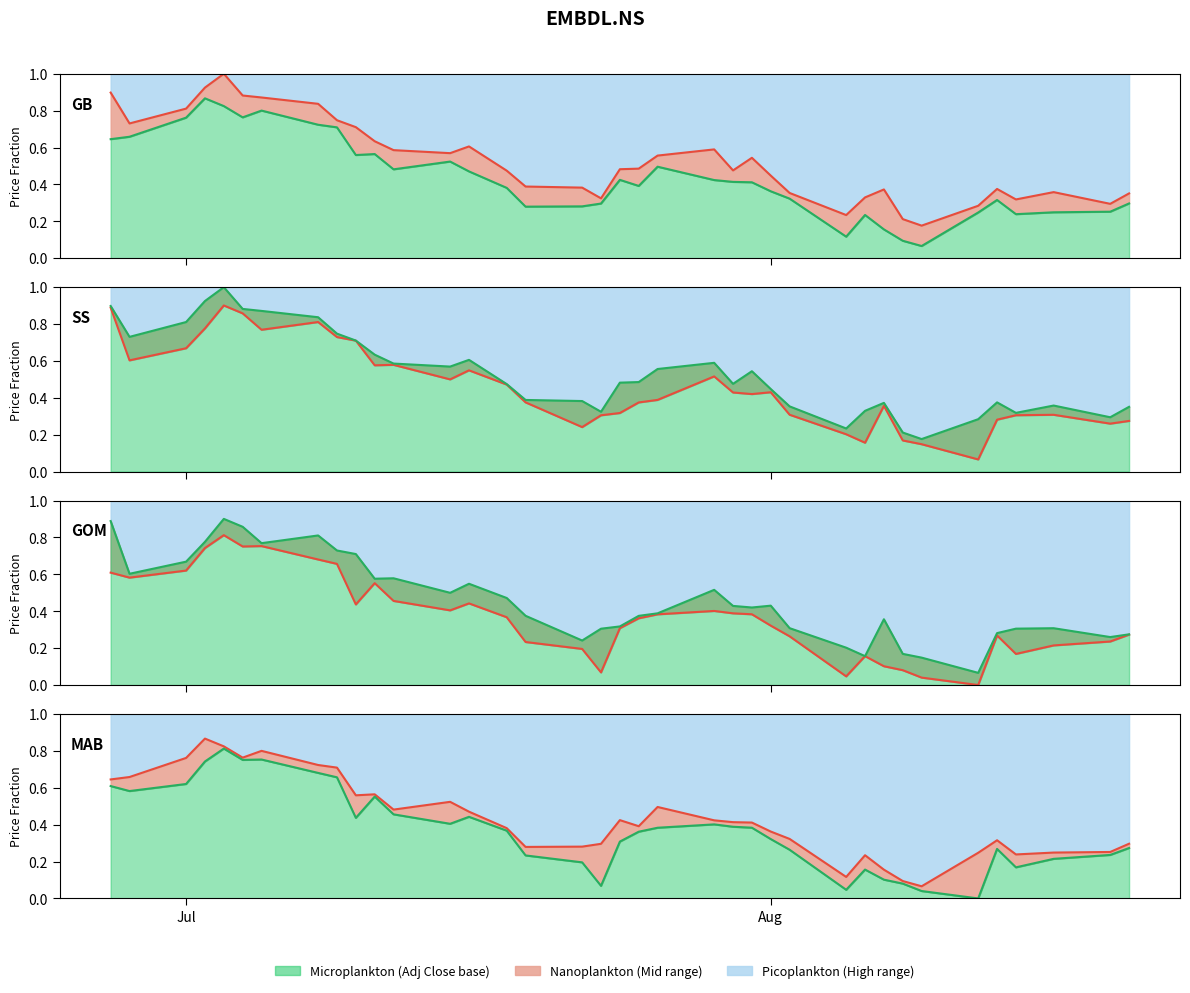

Reading right to left, extract all data points from this chart.

Adj Close: 0.3	0.3	0.2	0.2	0.3	0.2	0.1	0.1	0.2	0.2	0.1	0.3	0.4	0.4	0.4	0.4	0.5	0.4	0.4	0.3	0.3	0.3	0.4	0.5	0.5	0.5	0.6	0.6	0.7	0.7	0.8	0.8	0.8	0.9	0.8	0.7	0.6
High: 0.4	0.3	0.4	0.3	0.4	0.3	0.2	0.2	0.4	0.3	0.2	0.4	0.4	0.5	0.5	0.6	0.6	0.5	0.5	0.3	0.4	0.4	0.5	0.6	0.6	0.6	0.6	0.7	0.7	0.8	0.9	0.9	1.0	0.9	0.8	0.7	0.9
Low: 0.3	0.2	0.2	0.2	0.3	0.0	0.0	0.1	0.1	0.2	0.0	0.3	0.3	0.4	0.4	0.4	0.4	0.4	0.3	0.1	0.2	0.2	0.4	0.4	0.4	0.5	0.6	0.4	0.7	0.7	0.8	0.8	0.8	0.7	0.6	0.6	0.6
Open: 0.3	0.3	0.3	0.3	0.3	0.1	0.1	0.2	0.4	0.2	0.2	0.3	0.4	0.4	0.4	0.5	0.4	0.4	0.3	0.3	0.2	0.4	0.5	0.5	0.5	0.6	0.6	0.7	0.7	0.8	0.8	0.9	0.9	0.8	0.7	0.6	0.9